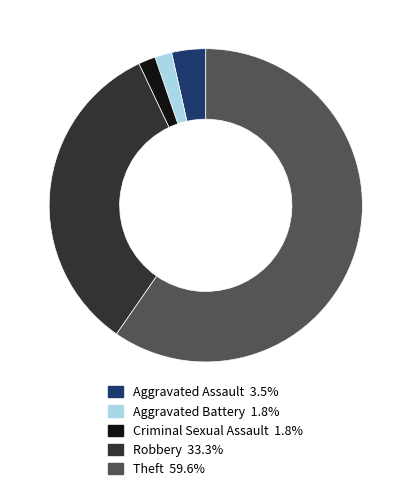

Count the number of slices in the pie.

5